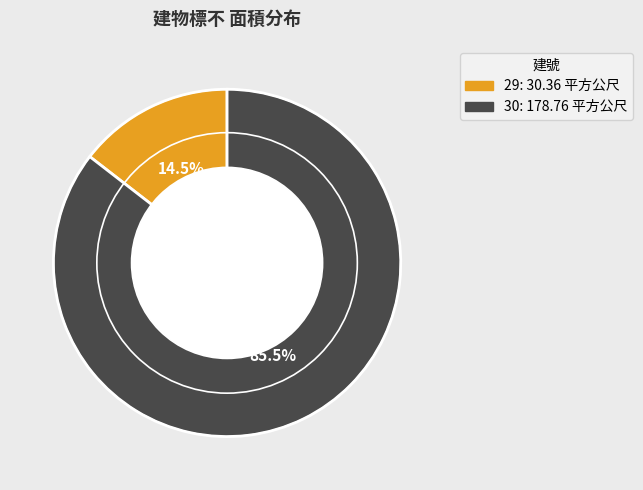

To the nearest percent, what is the difference between the 29 and 30 slice percentages?

71%